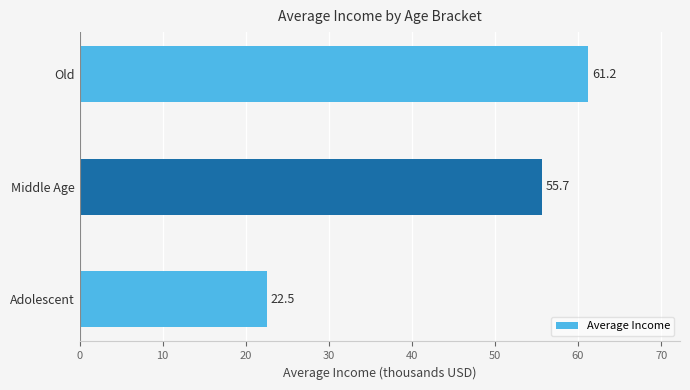

List the labels in order of value, largest first.

Old, Middle Age, Adolescent